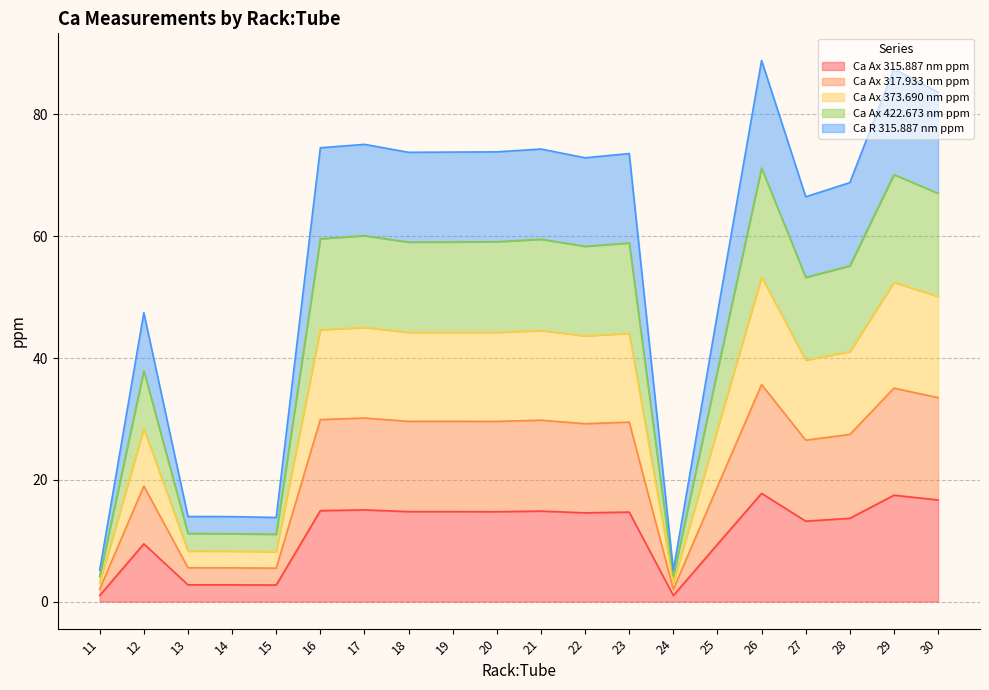

At which category is the sum across all series the highest?

26